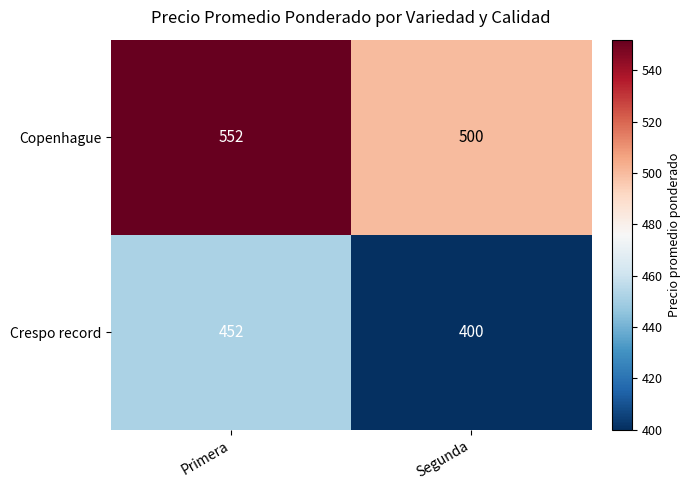

At how many categories does at least one series exceed 544?

1